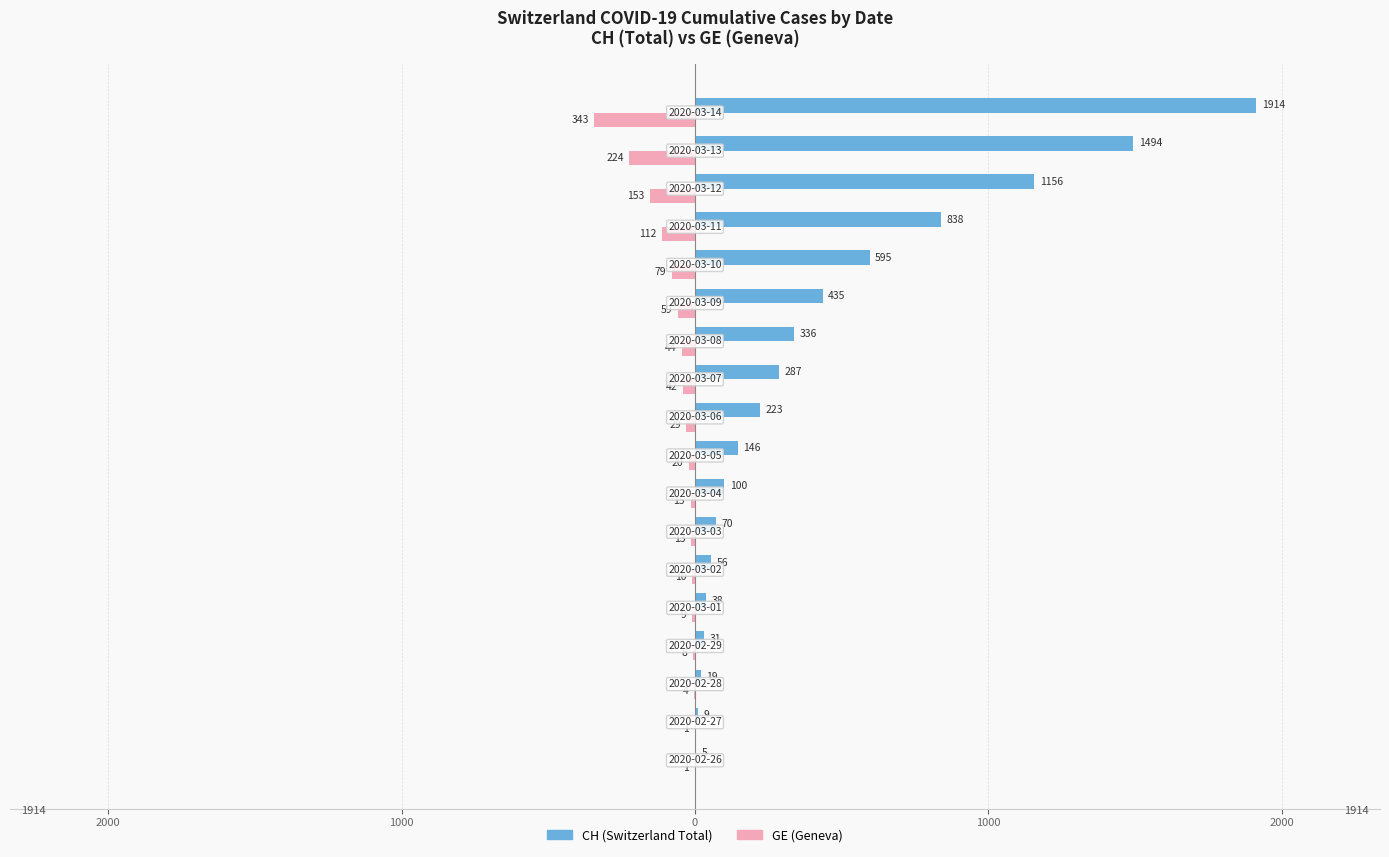

What are all the series names shown in the legend?

CH (Switzerland Total), GE (Geneva)